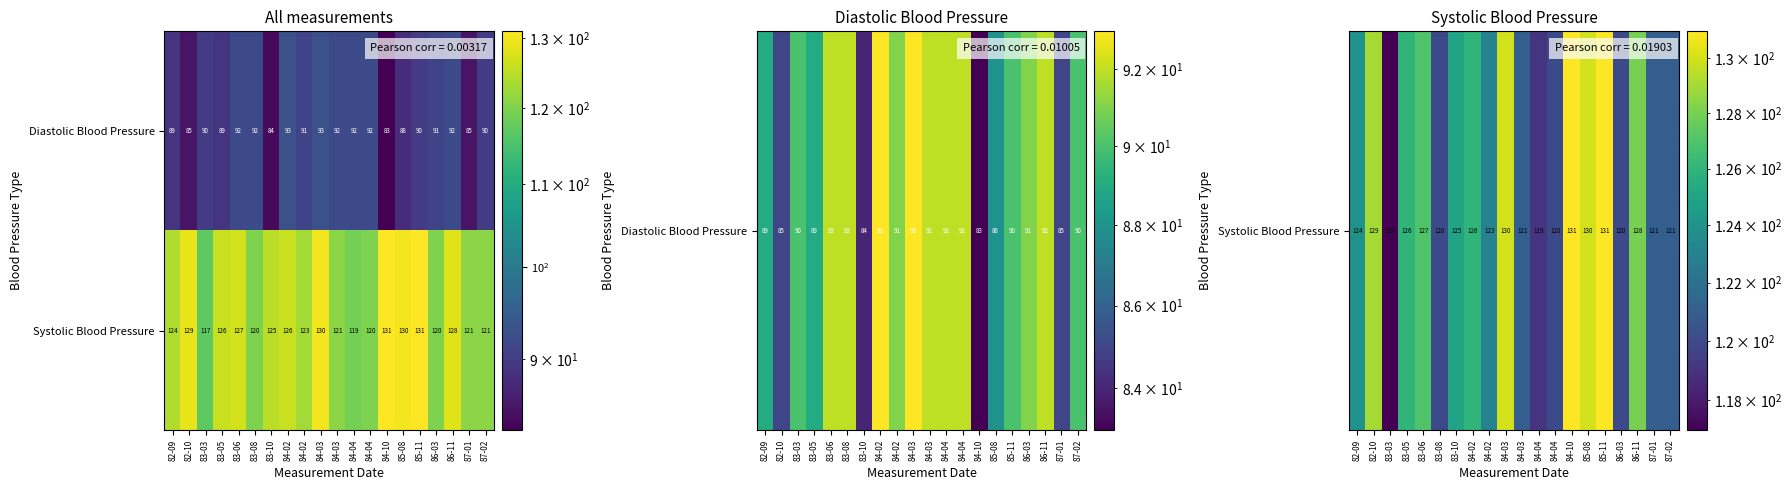

How many categories are shown in the chart?

20